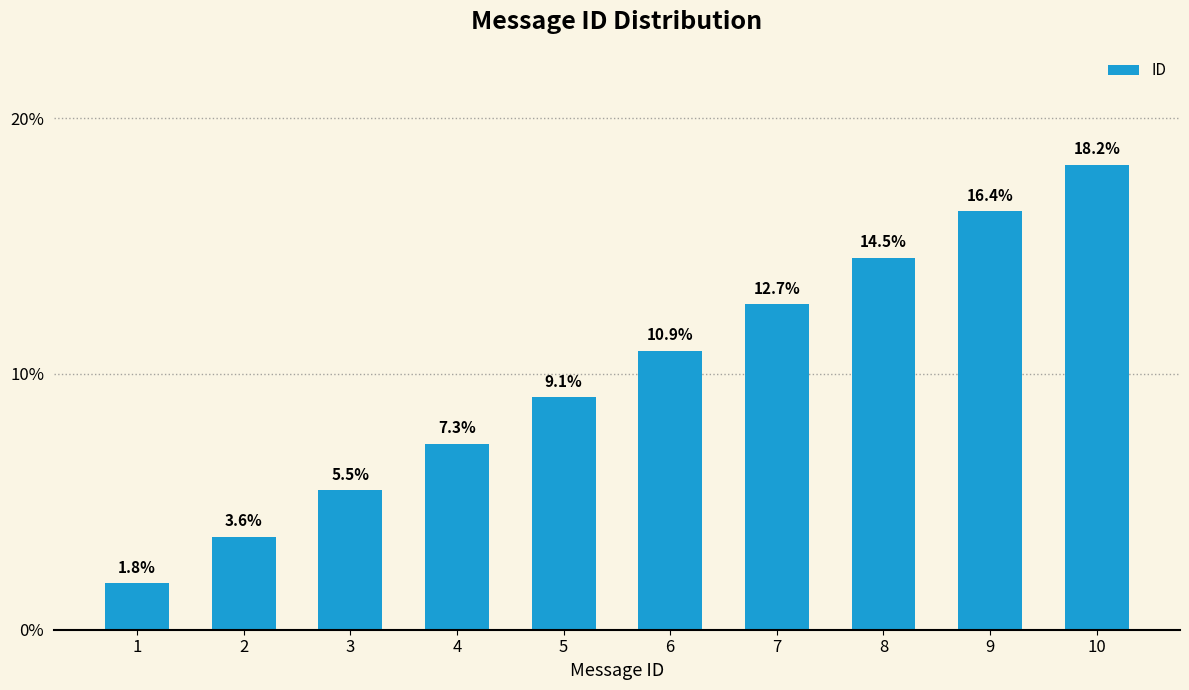

How many bars are there in total?

10